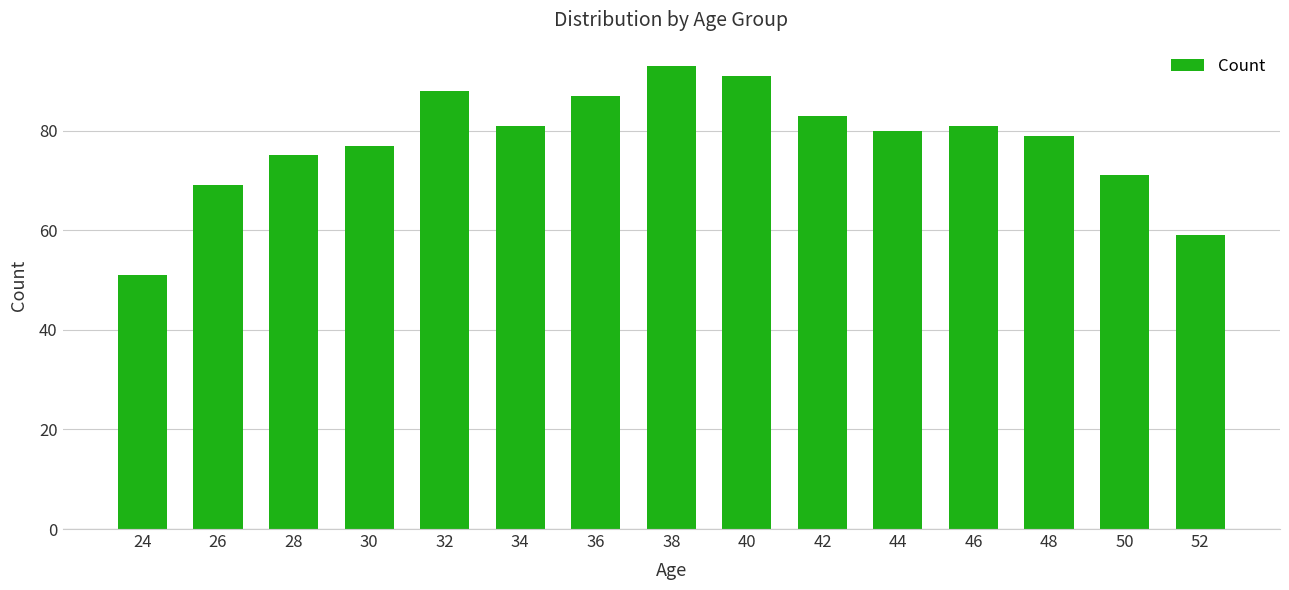

What is the average value?

78